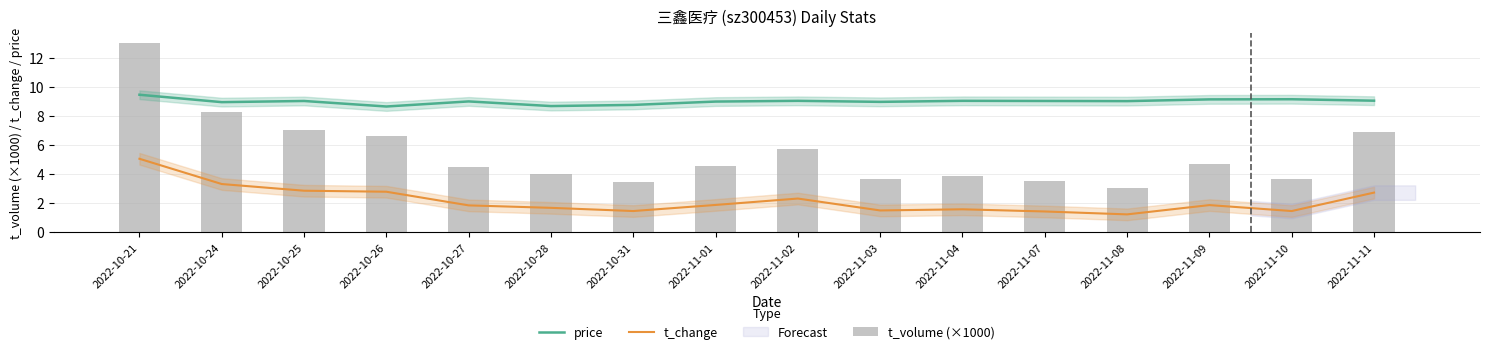

At how many categories does at least one series exceed 2?

16